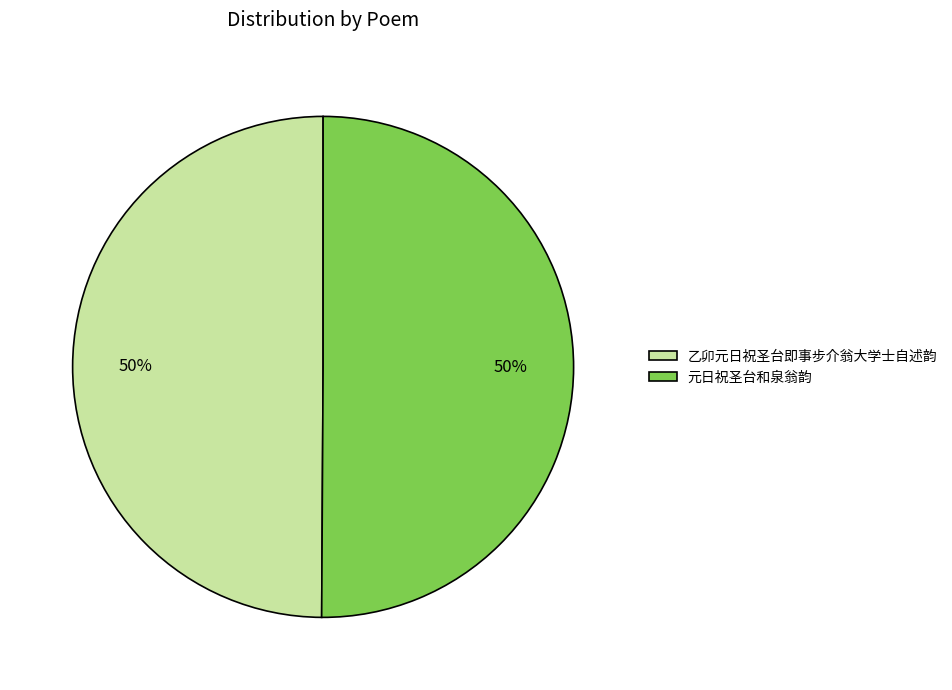

What percentage is the 元日祝圣台和泉翁韵 slice, to the nearest percent?

50%